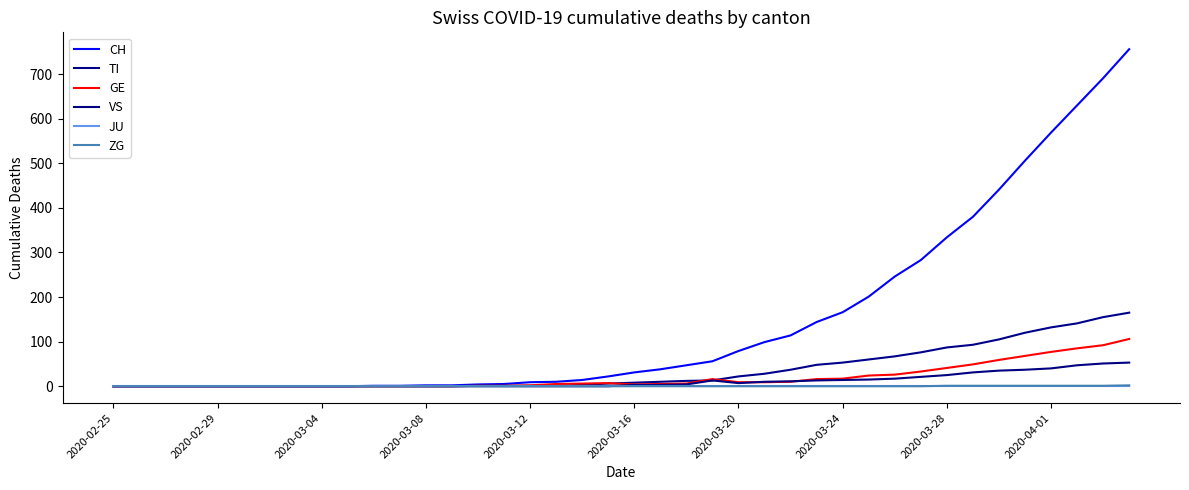

How many lines are shown in the chart?

6